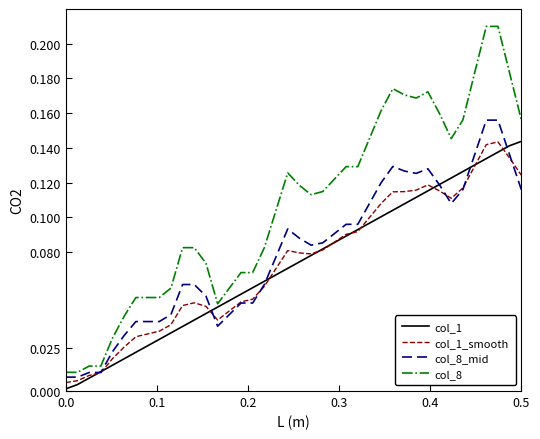

In col_1_smooth, how many points are higher than both neighbors (excluding endpoints)?

4